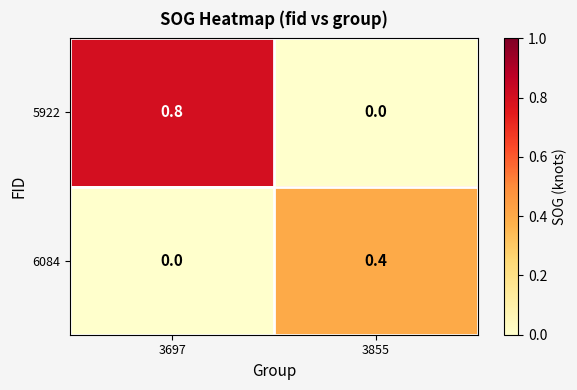

Where is 5922 nearest to the value 0?

3855